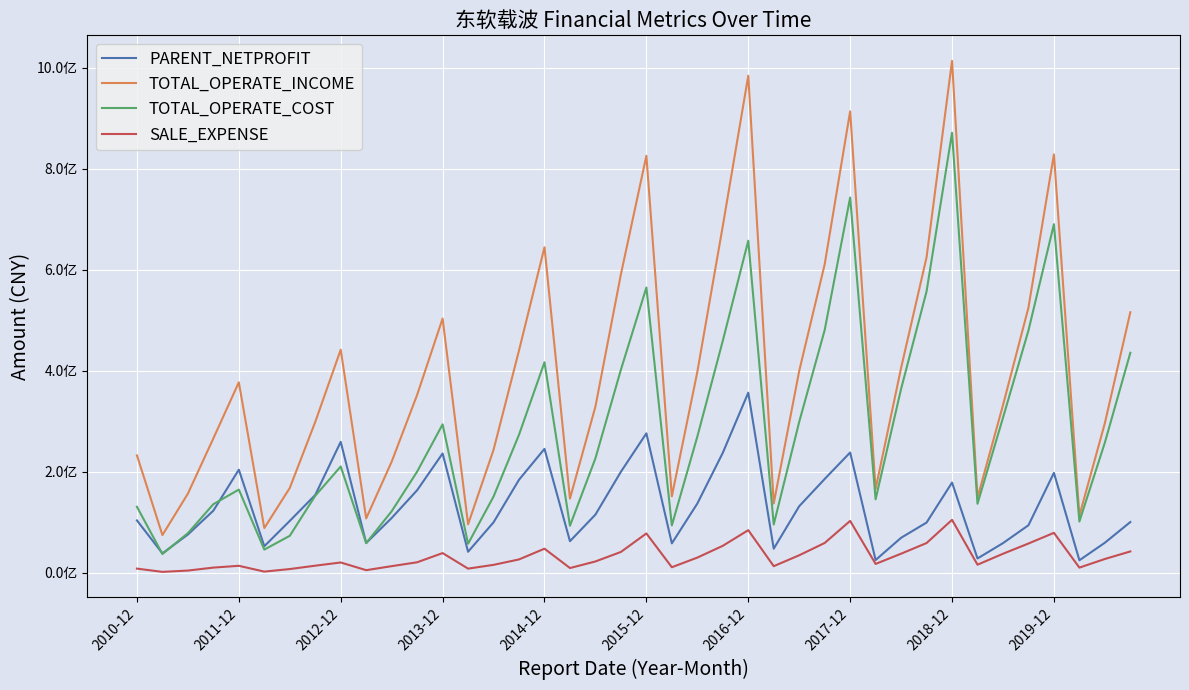

Rank the series by their maximum value, from lowest to highest.

SALE_EXPENSE, PARENT_NETPROFIT, TOTAL_OPERATE_COST, TOTAL_OPERATE_INCOME